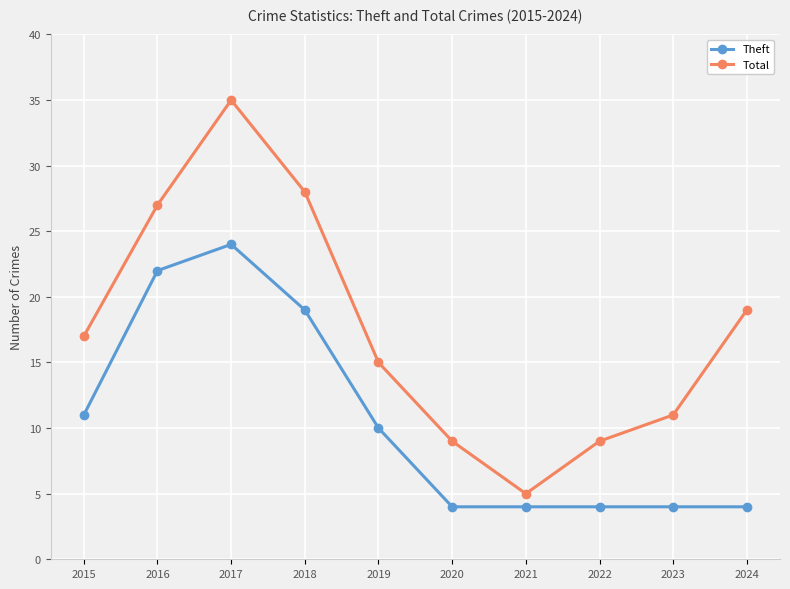

Is it true that Theft equals 33 at 2016?

False